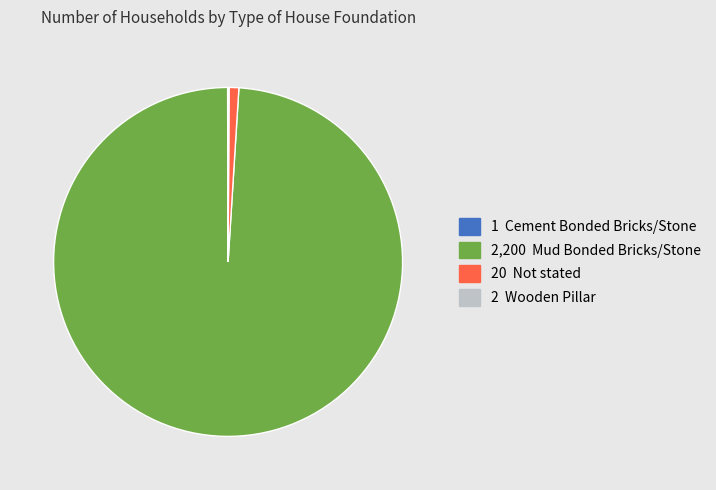

Is there any slice that represents more than half of the pie?

Yes